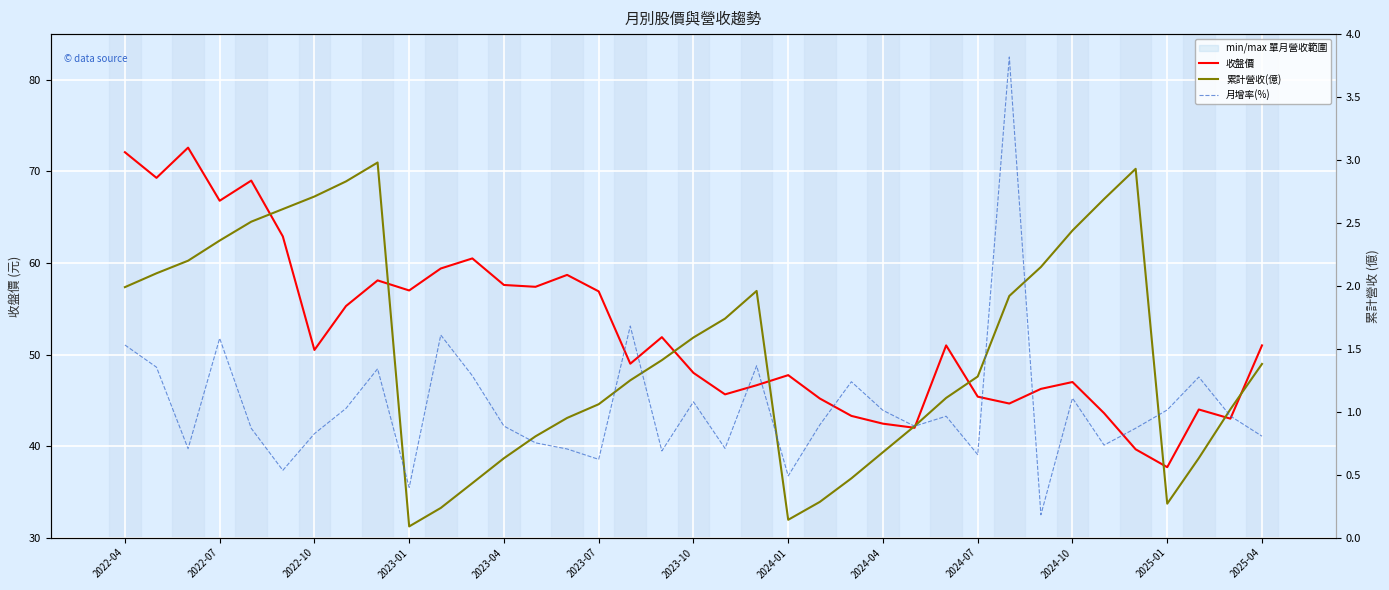

Reading right to left, transcribe all the data shown in this chart.

收盤價: 51.0	43.0	44.0	37.7	39.6	43.6	47.0	46.2	44.6	45.4	51.0	42.0	42.5	43.3	45.2	47.8	46.6	45.6	48.0	51.9	49.0	56.9	58.7	57.4	57.6	60.5	59.4	57.0	58.1	55.3	50.5	62.9	69.0	66.8	72.6	69.3	72.1
累計營收(億): 1.4	1.0	0.6	0.3	2.9	2.7	2.4	2.1	1.9	1.3	1.1	0.9	0.7	0.5	0.3	0.1	2.0	1.7	1.6	1.4	1.2	1.1	1.0	0.8	0.6	0.4	0.2	0.1	3.0	2.8	2.7	2.6	2.5	2.4	2.2	2.1	2.0
月增率(%): -7.2	6.9	34.3	11.2	-1.7	-13.5	19.5	-62.4	259.0	-20.2	6.8	-0.2	10.9	31.0	0.7	-35.1	42.2	-15.8	16.9	-17.6	70.1	-23.5	-16.2	-11.9	-0.1	35.2	63.8	-43.2	40.1	12.3	-5.5	-31.2	-1.7	61.5	-16.0	41.2	56.8